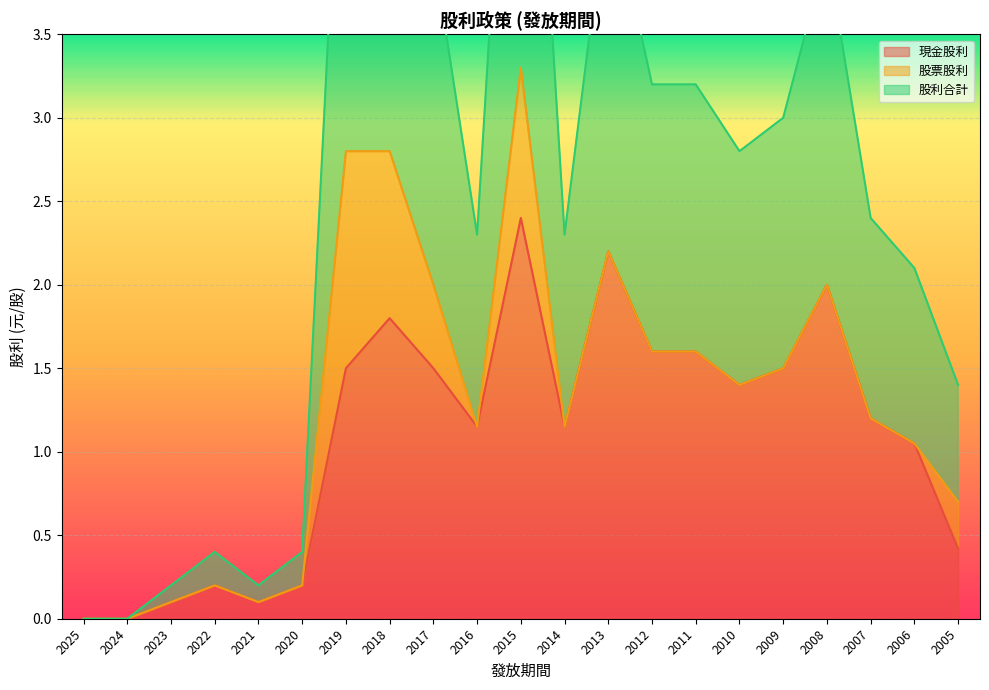

True or false: 股利合計 and 現金股利 cross at least once.

False